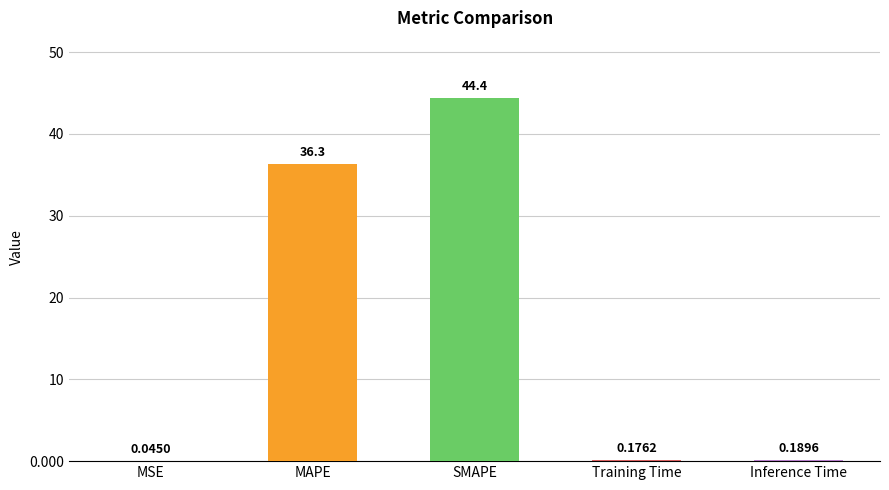

Which category has the highest value across all series?

SMAPE